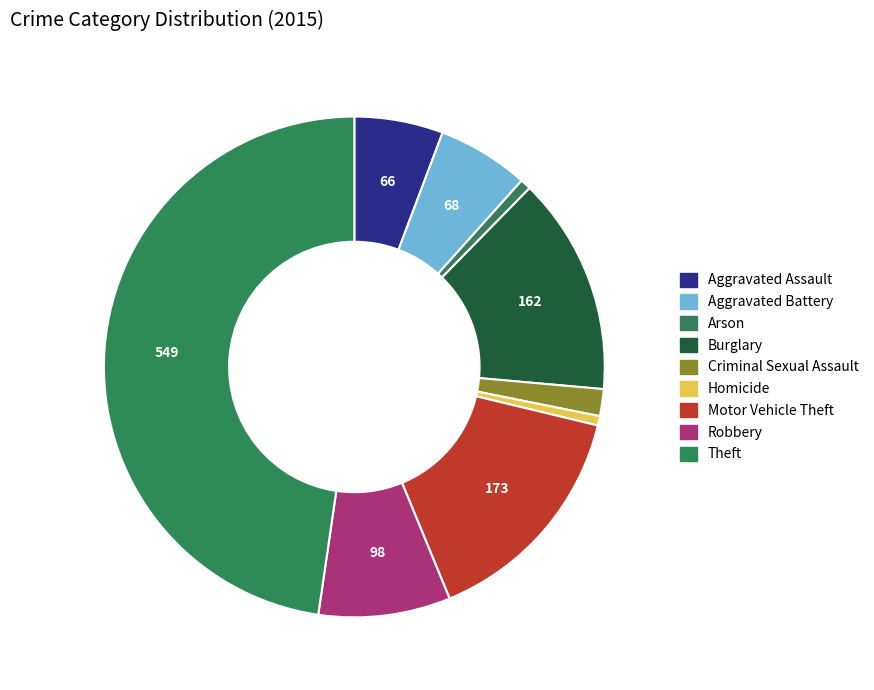

How many segments does this pie chart have?

9